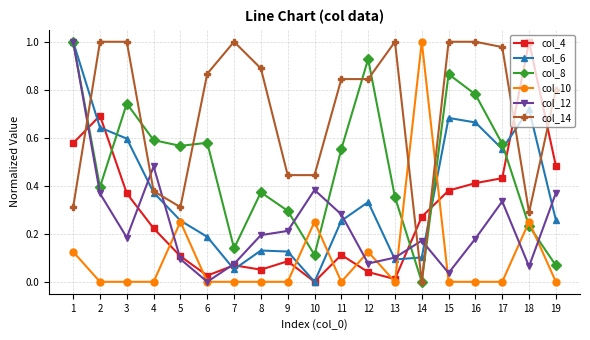

Which series has the largest total across all categories?

col_14